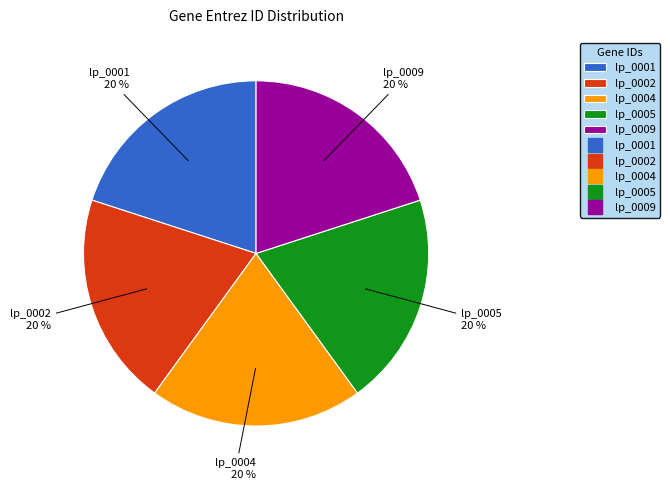

Combined, do lp_0009 and lp_0005 account for over 50%?

No